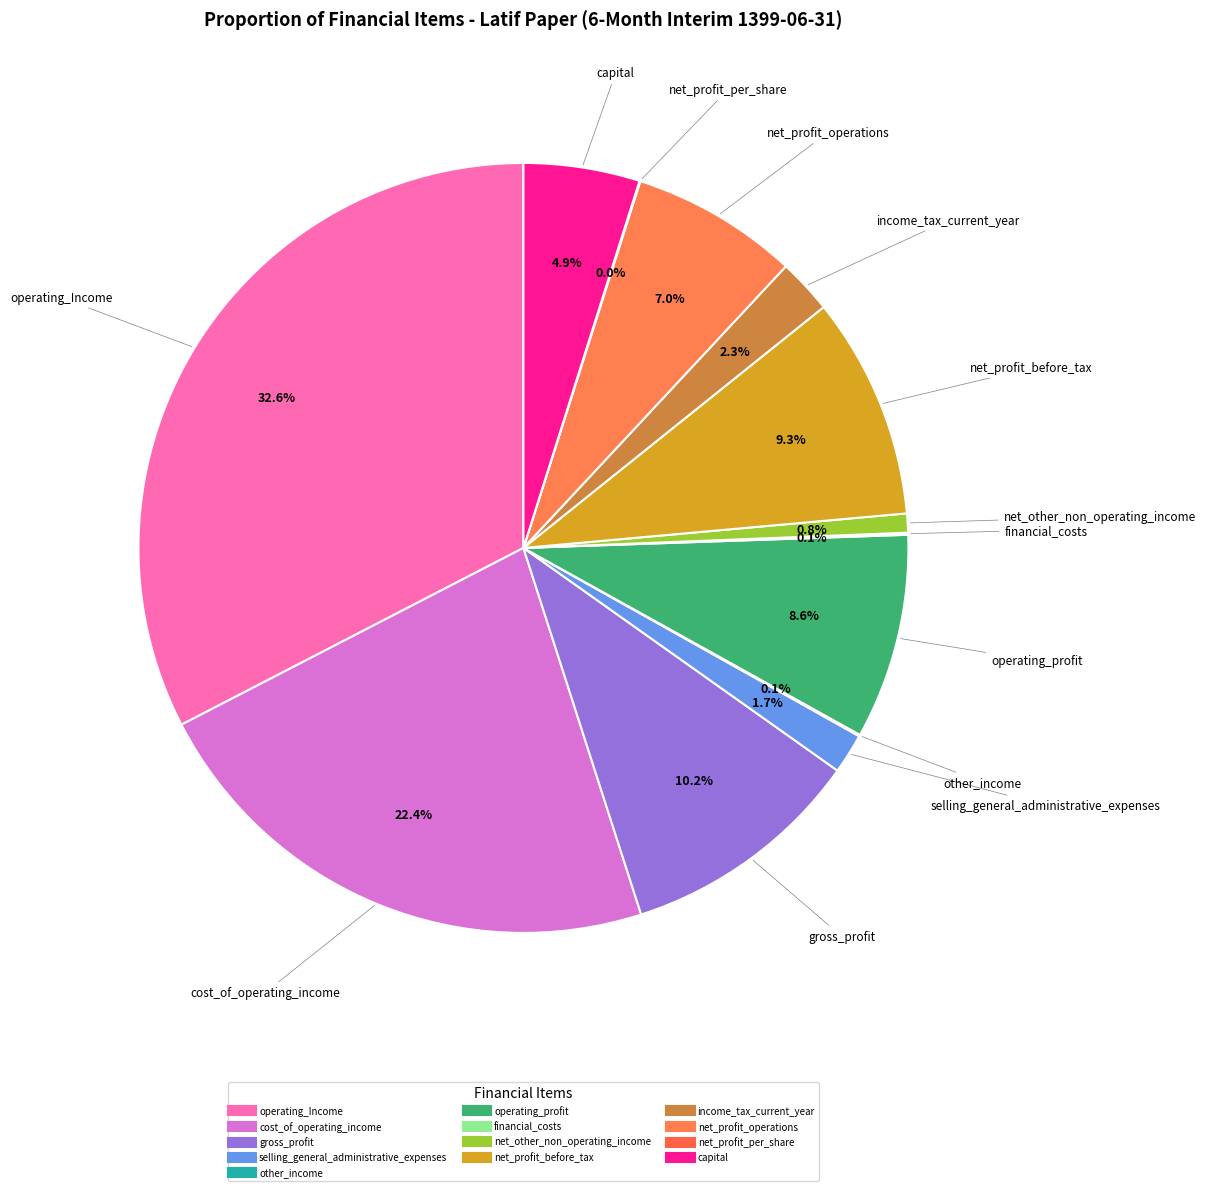

Which category has the smallest portion of the pie?

net_profit_per_share